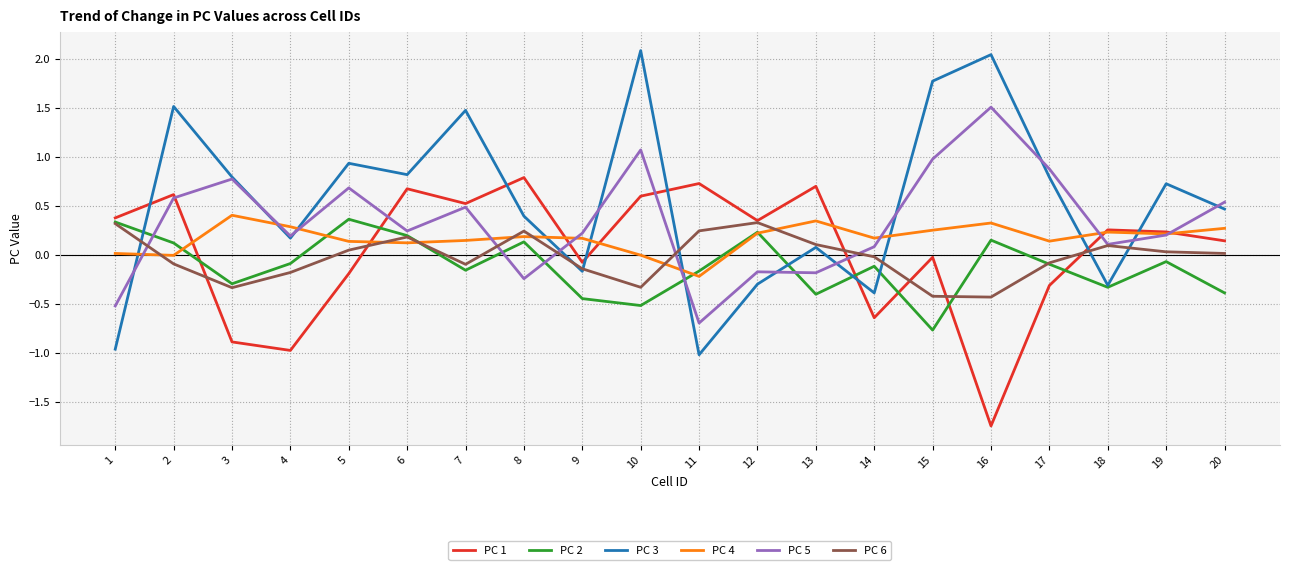

Is it true that PC 1 equals 0.3 at 18?

True